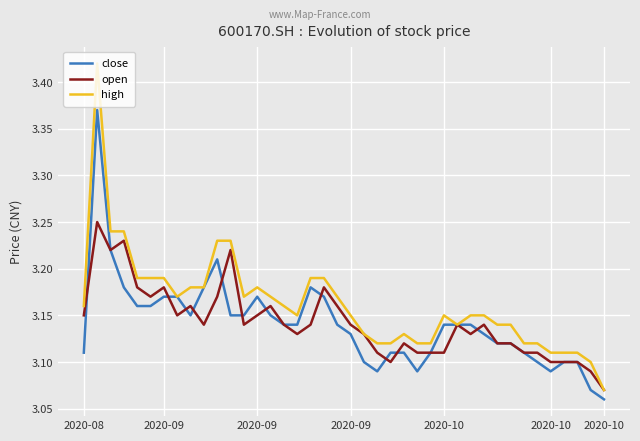

List the series in order of their peak value, lowest first.

open, close, high